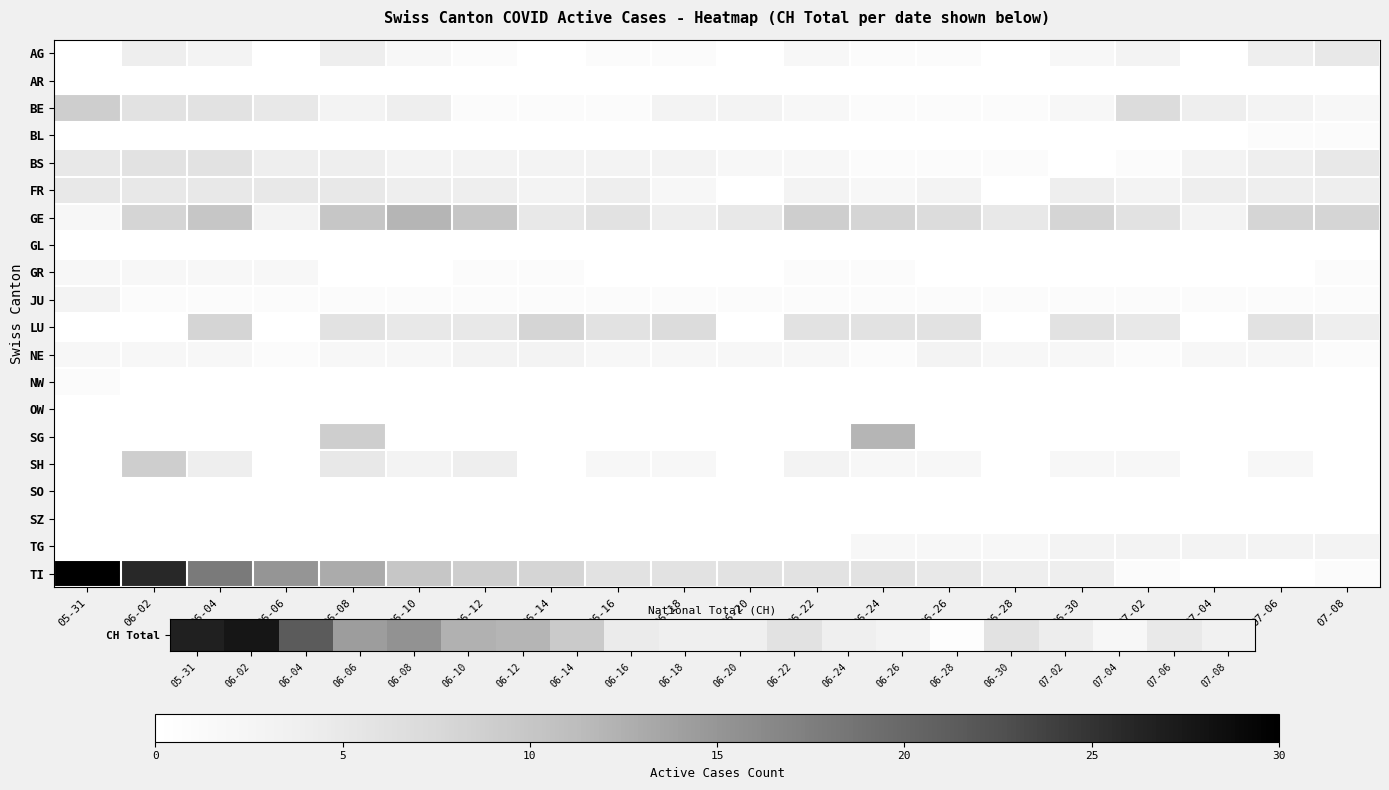

How many categories are shown in the chart?

20